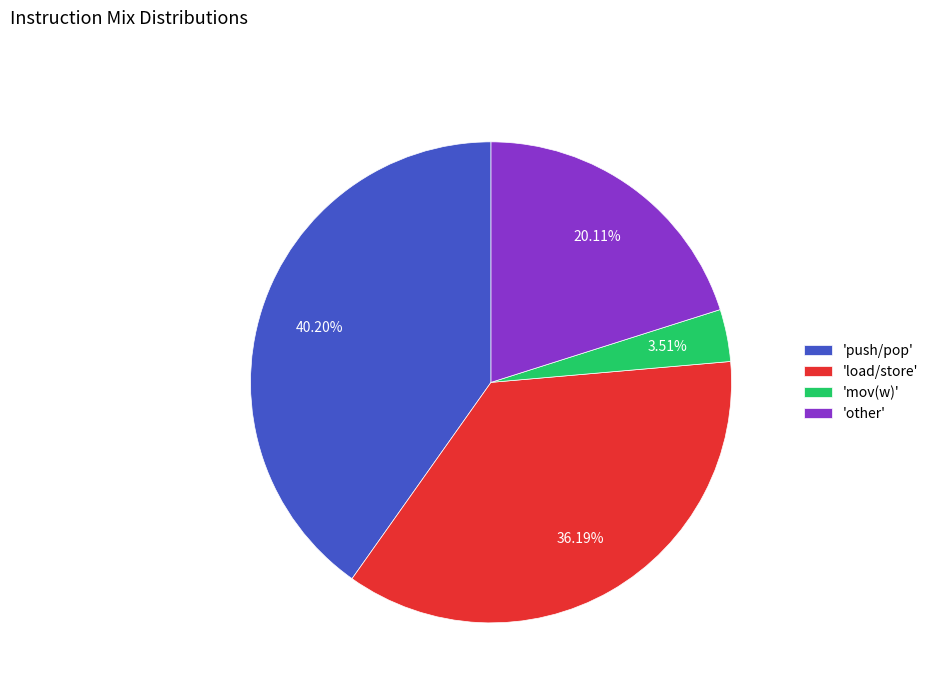

Does any single category account for the majority?

No